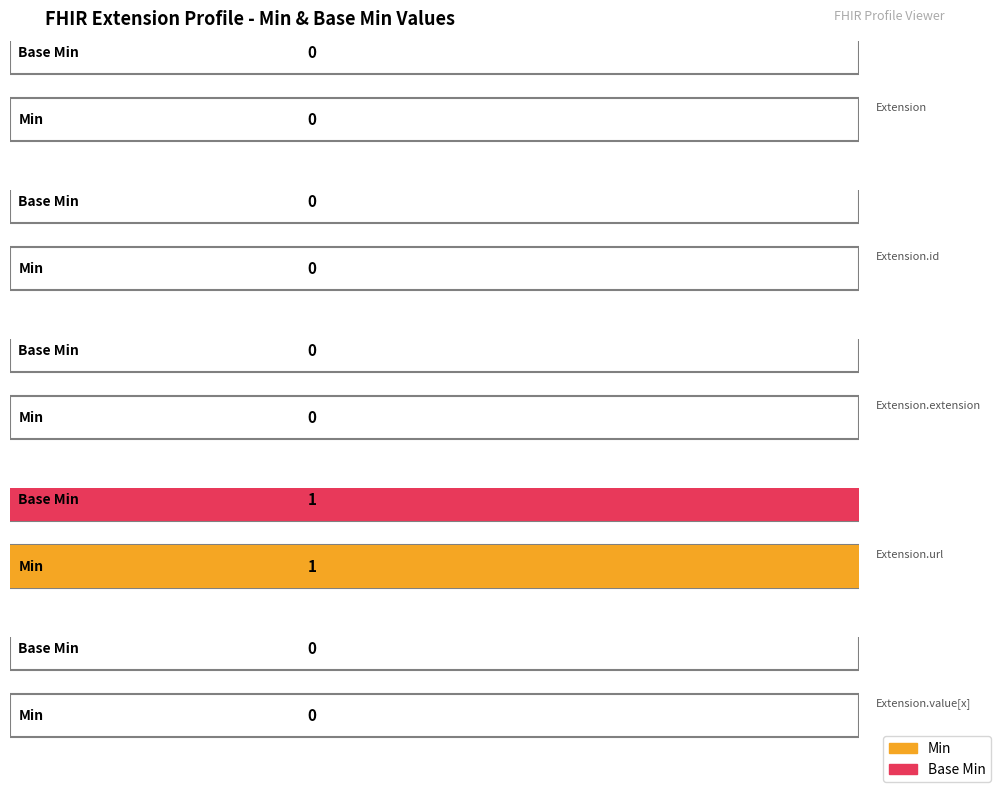

Where is Min nearest to the value 0?

Extension